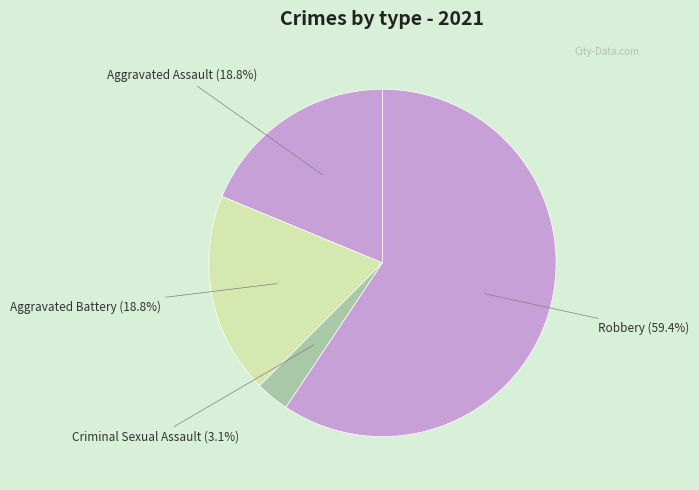

What is the largest slice in the pie chart?

Robbery